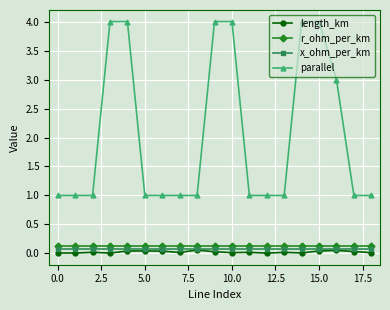

Which series has the largest total across all categories?

parallel